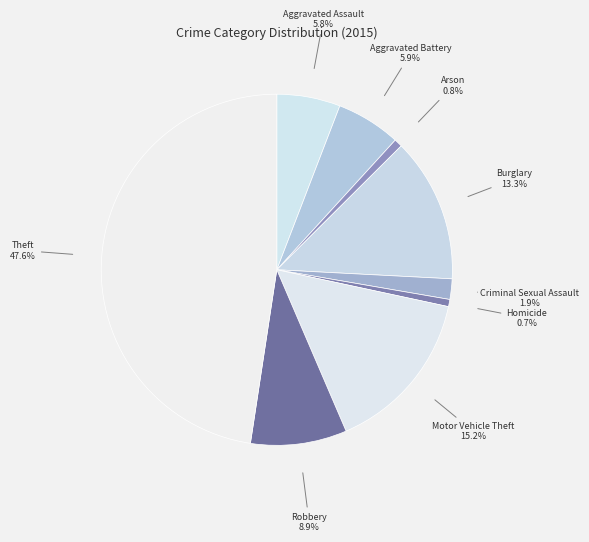

Count the number of slices in the pie.

9